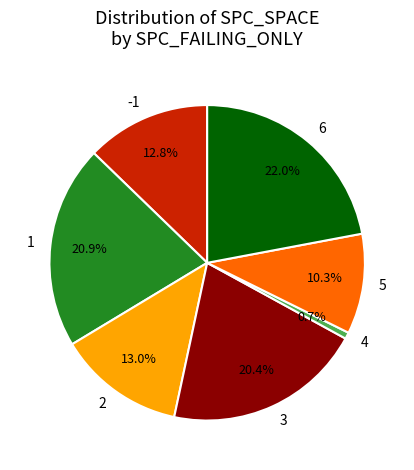

Which category has the smallest portion of the pie?

4